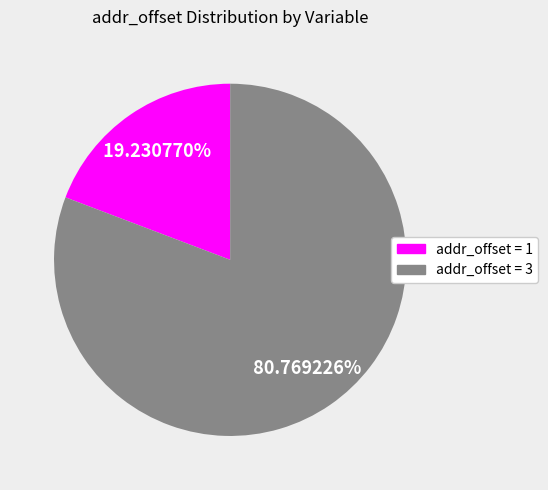

Does any single category account for the majority?

Yes